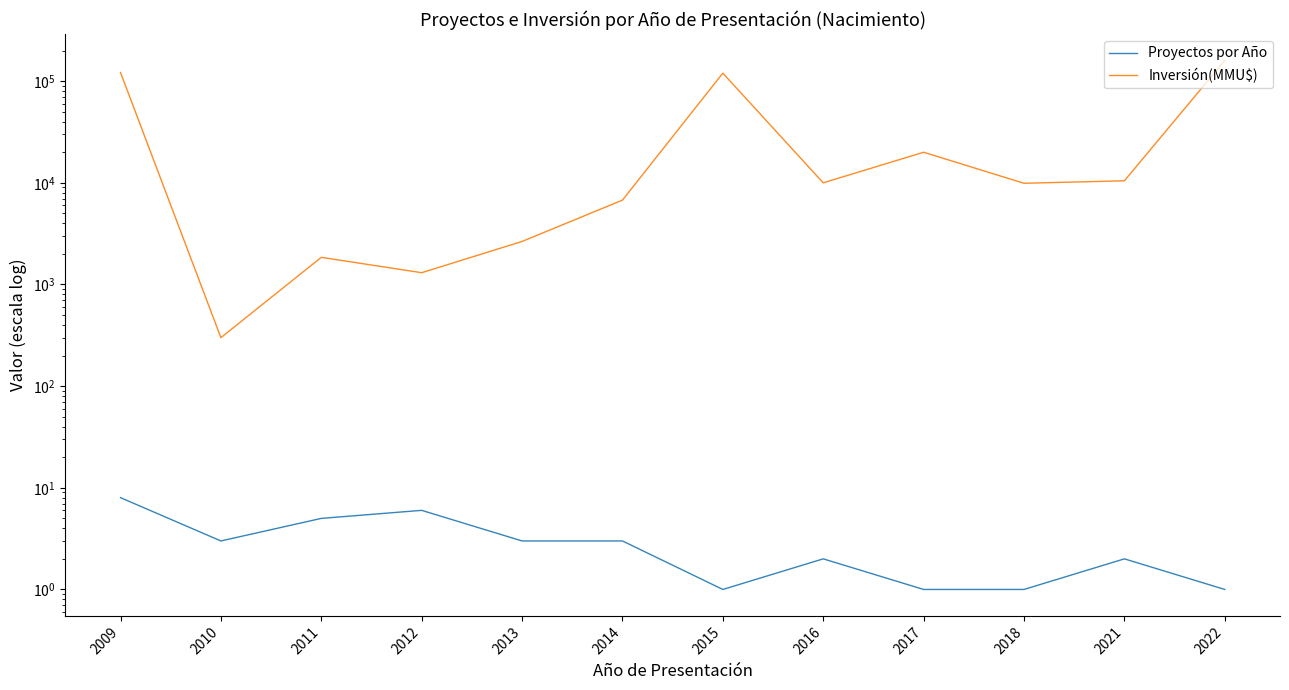

What is the highest value of the Inversión(MMU$) series?

160000